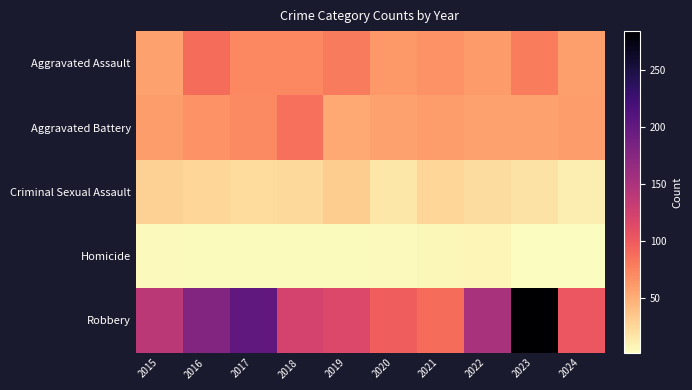

At which category is the sum across all series the highest?

2023